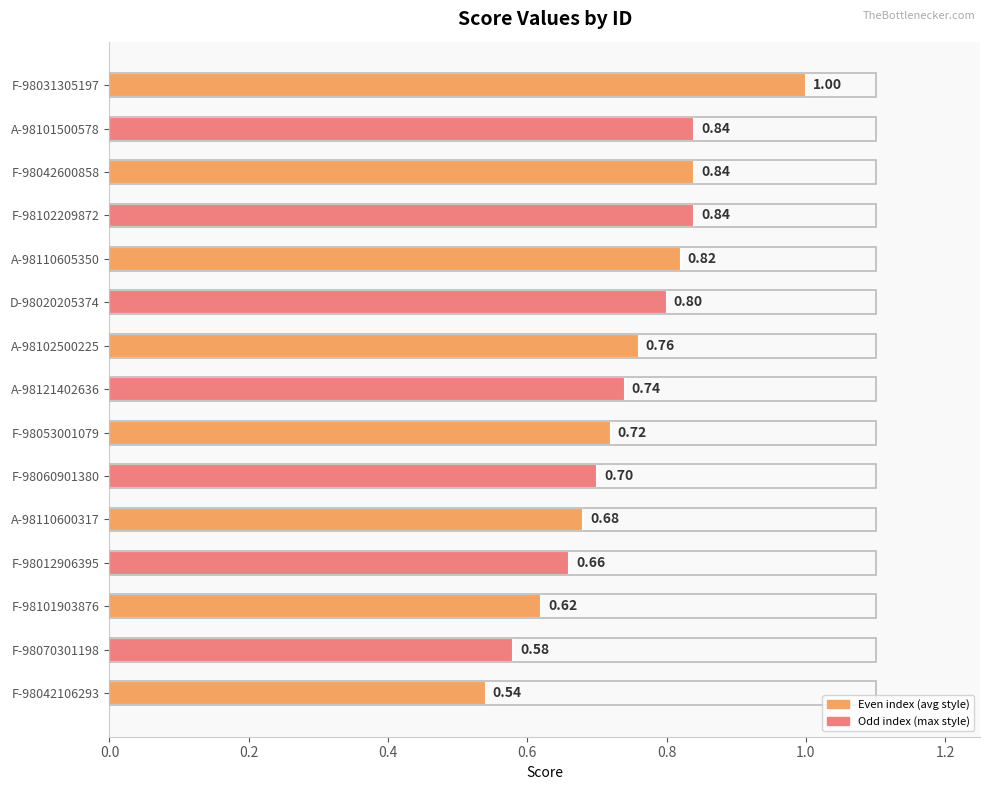

Are the bars horizontal?

Yes